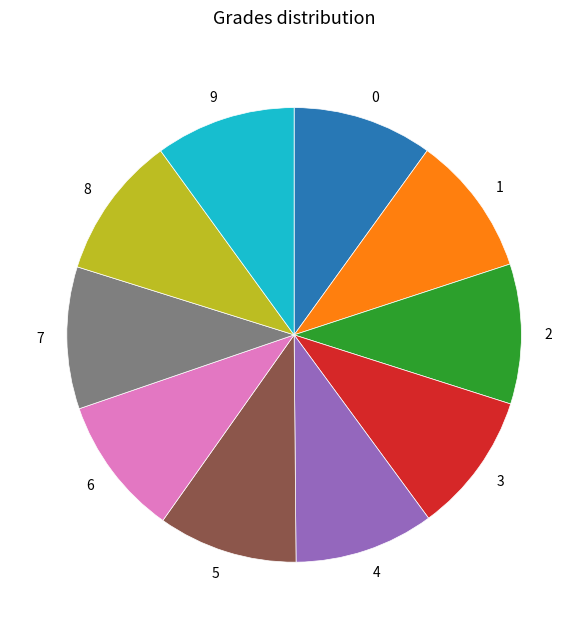

How many slices are in this pie chart?

10